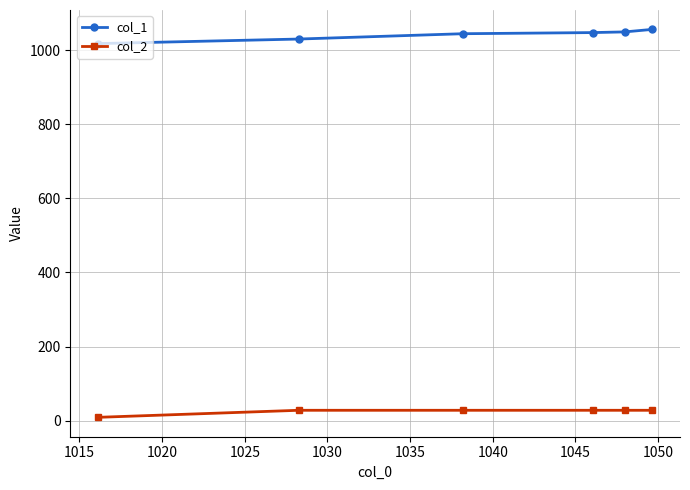

What is the greatest value displayed?

1056.1